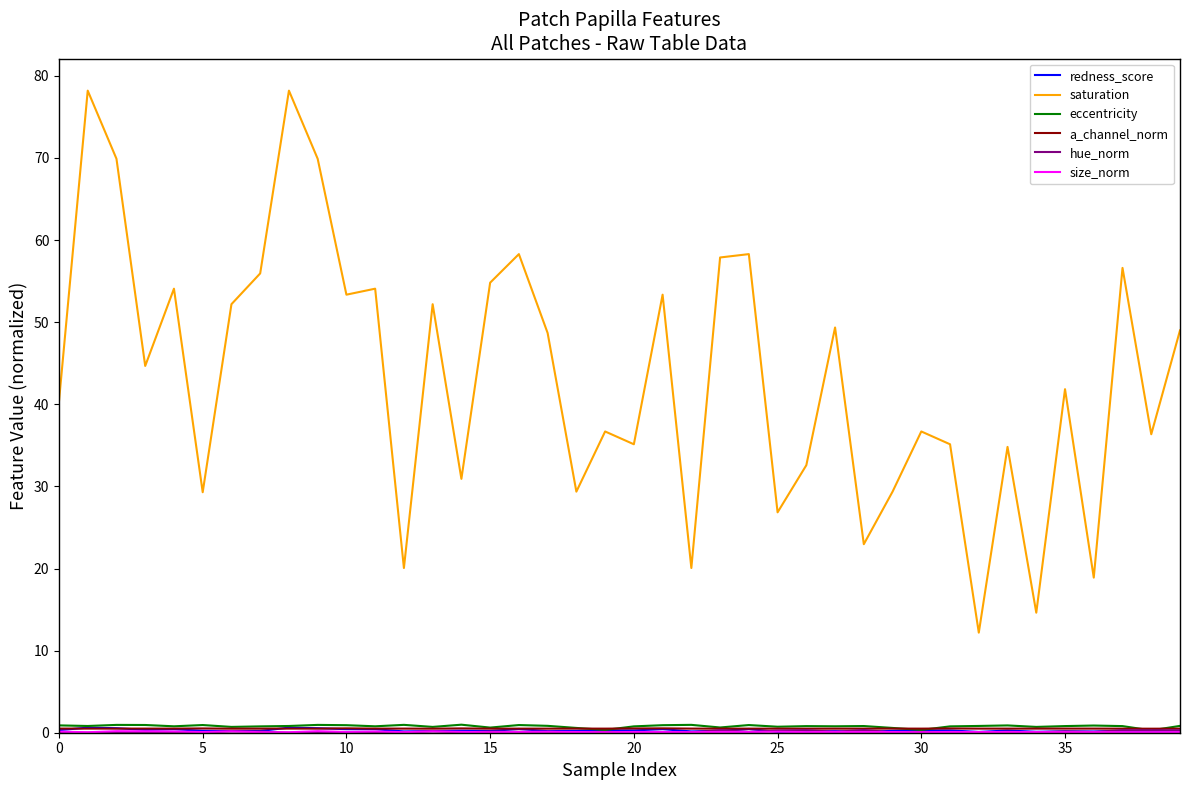

Which series has the largest total across all categories?

saturation